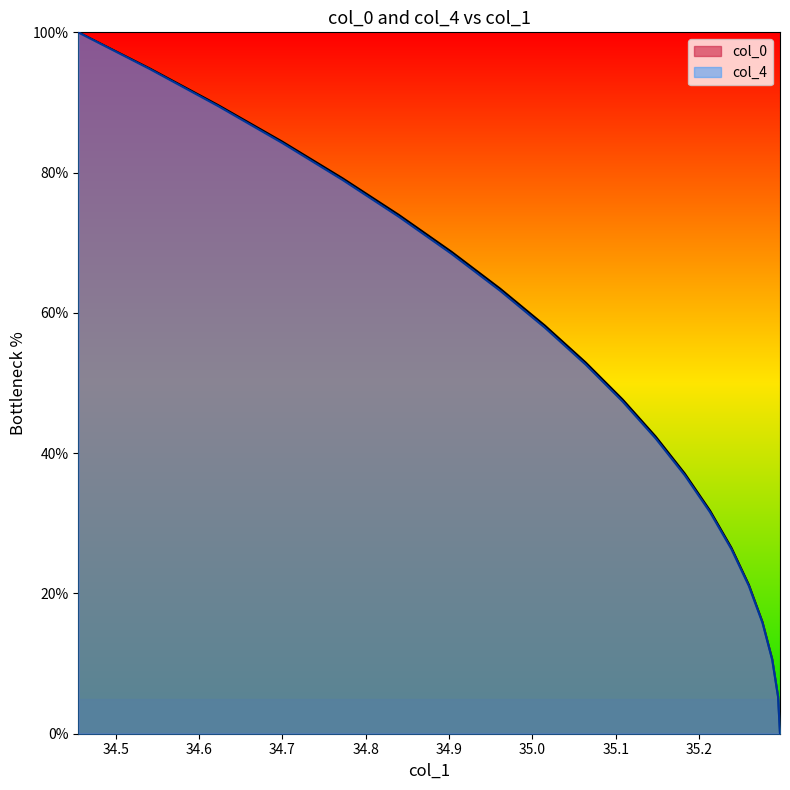

What is the sum of the col_0 values at 35.21304764 and 34.45514439?

131.8